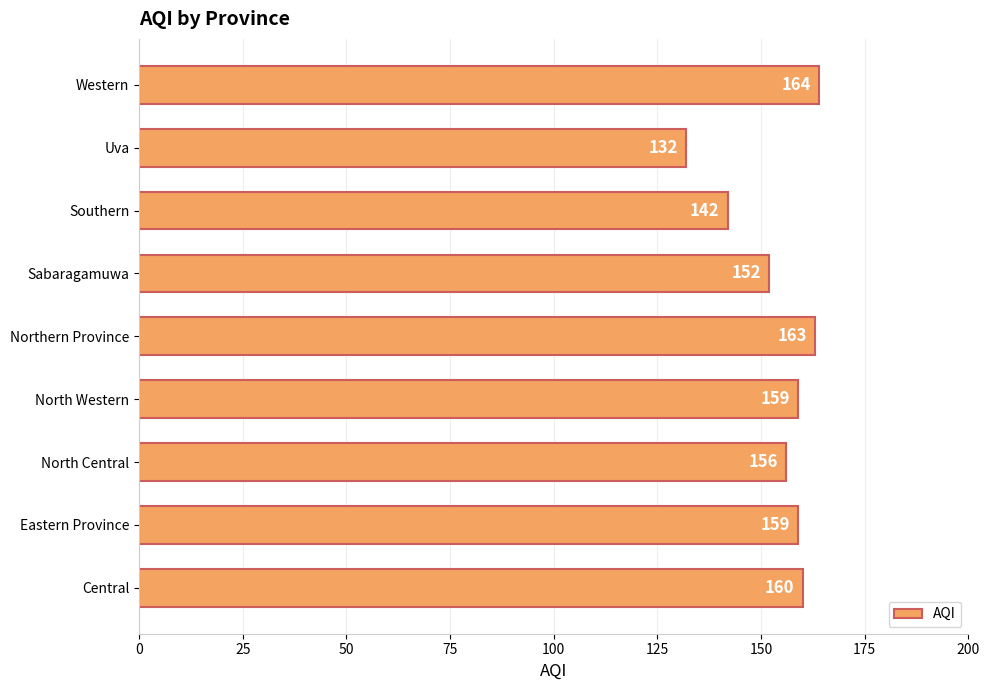

Which category has the lowest value across all series?

Uva